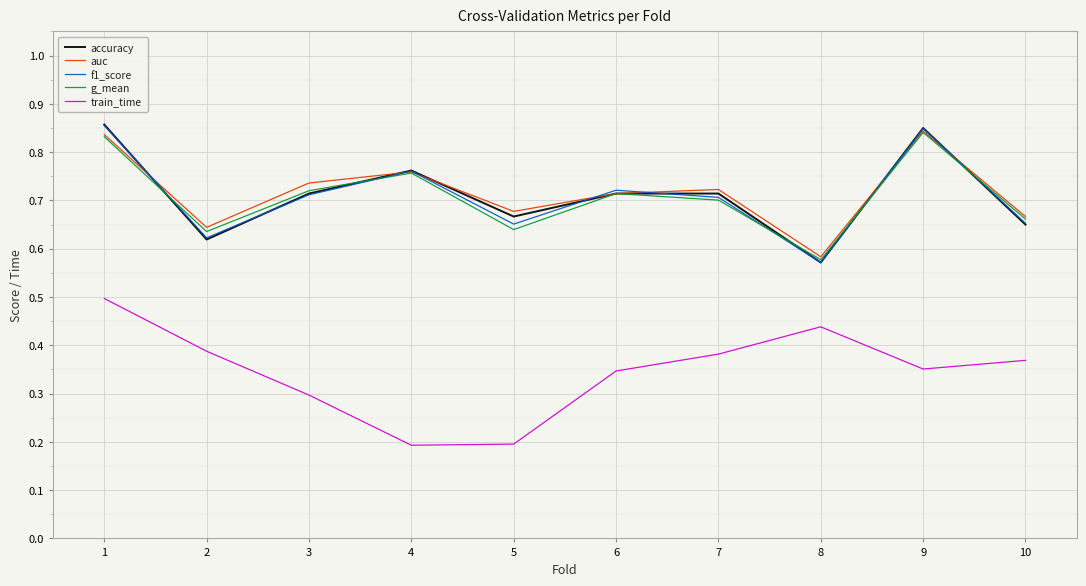

What is the sum of all f1_score values?

7.1